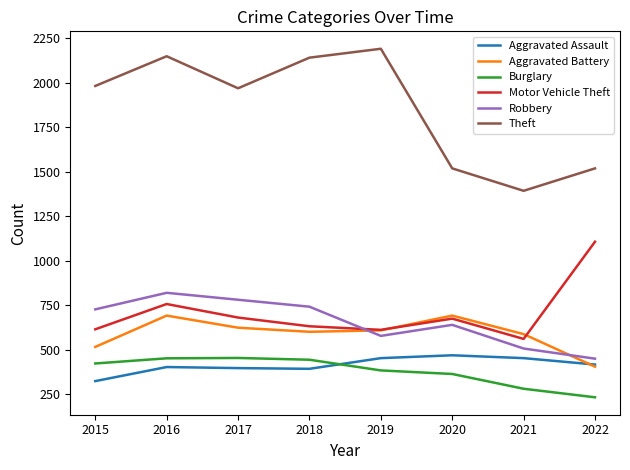

Does the chart have visible grid lines?

No